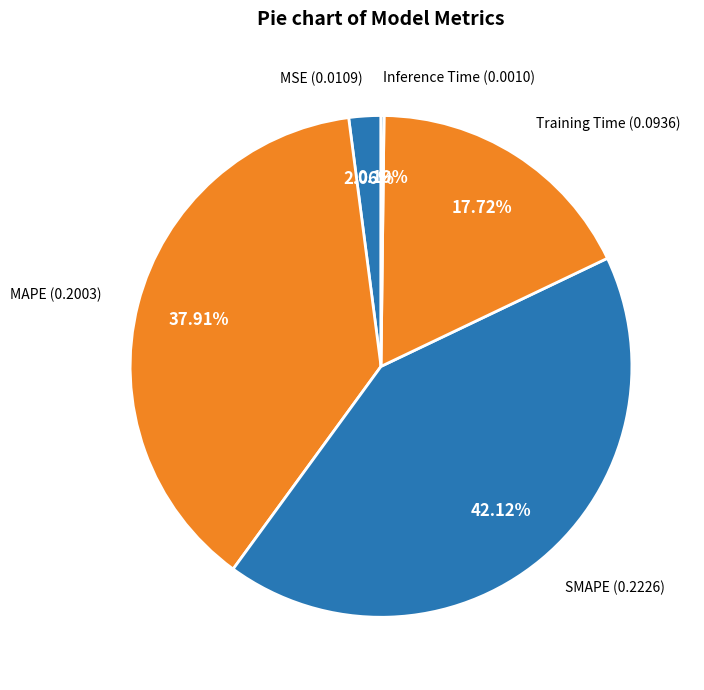

Which slice is the largest?

SMAPE